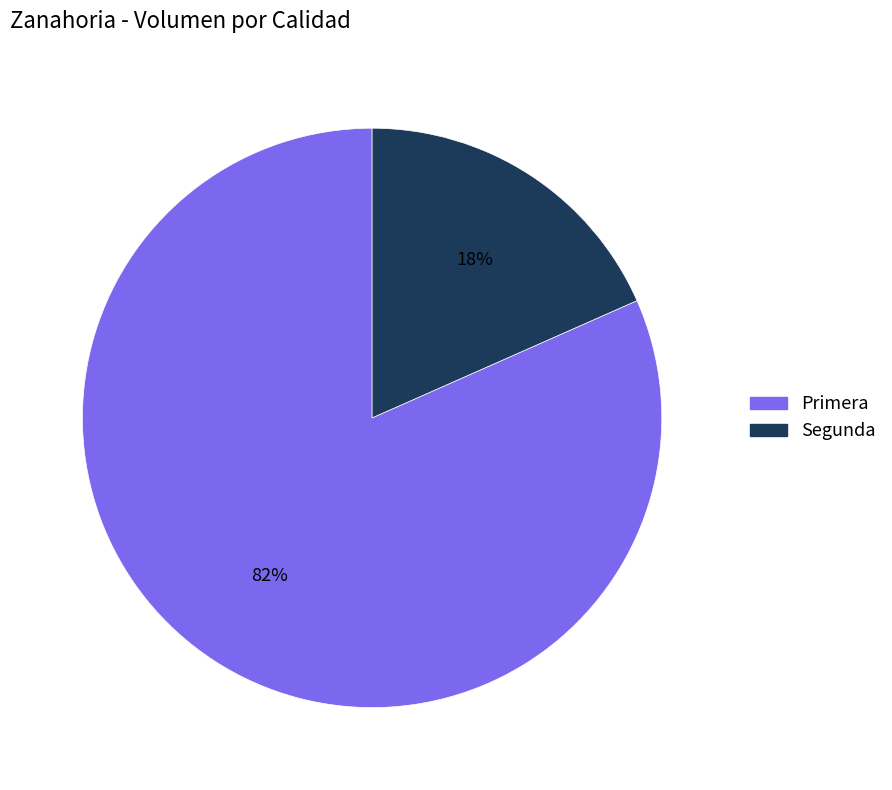

Does Primera represent more than half of the total?

Yes